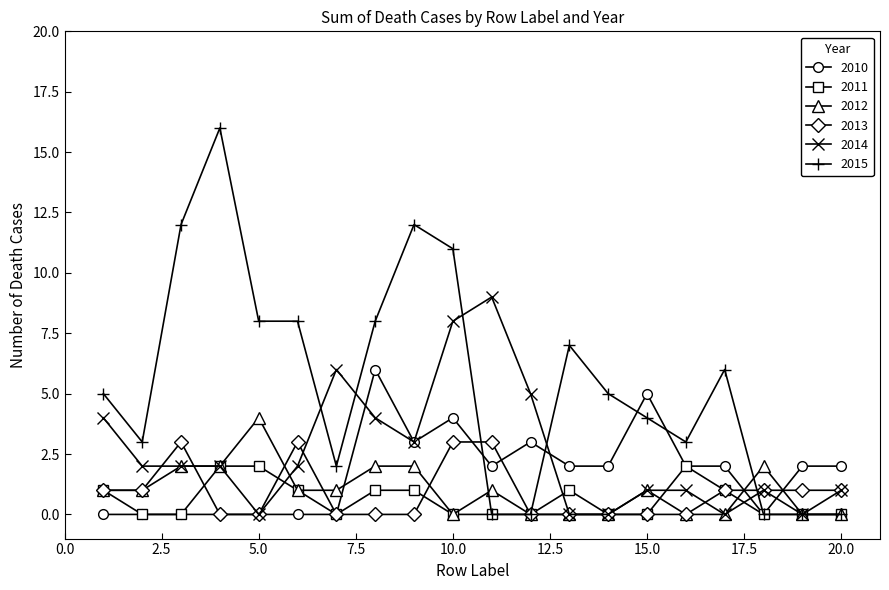

Which series has the largest range (max minus min)?

2015